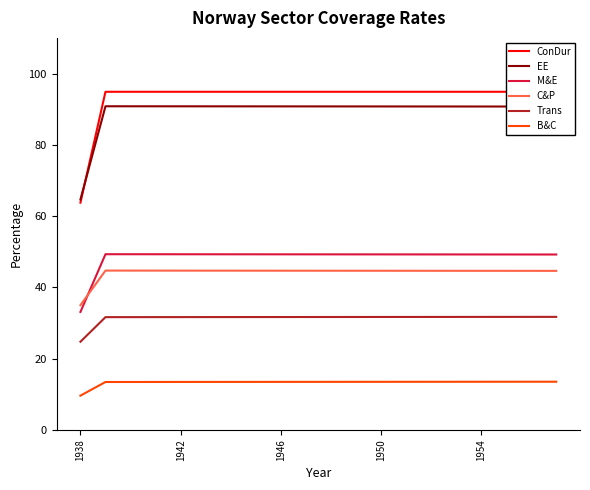

What is the minimum value for B&C?

9.6